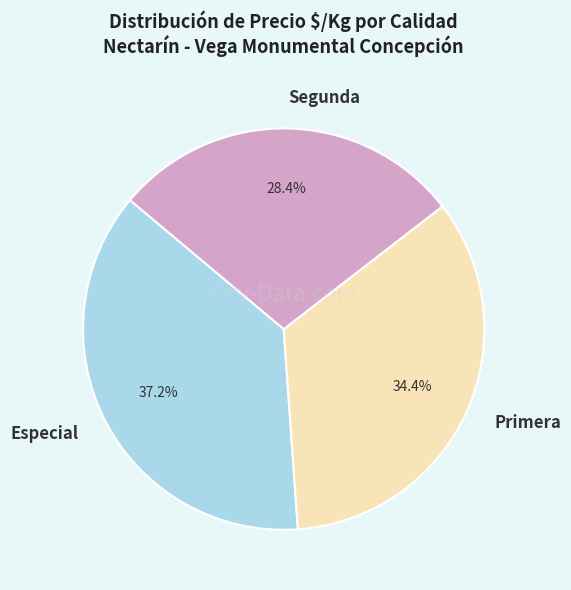

Is the sum of Primera and Segunda greater than half?

Yes